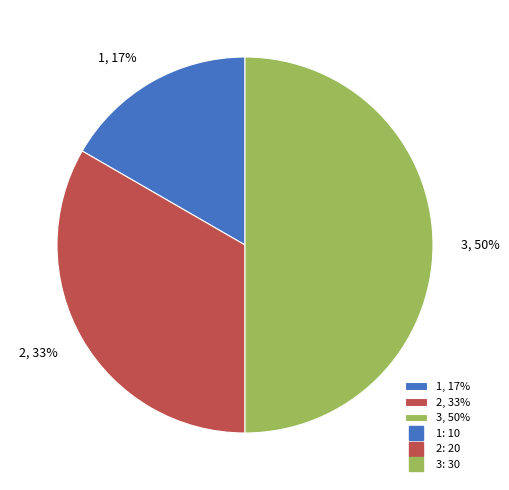

Is it true that 1 is 17% of the pie?

True